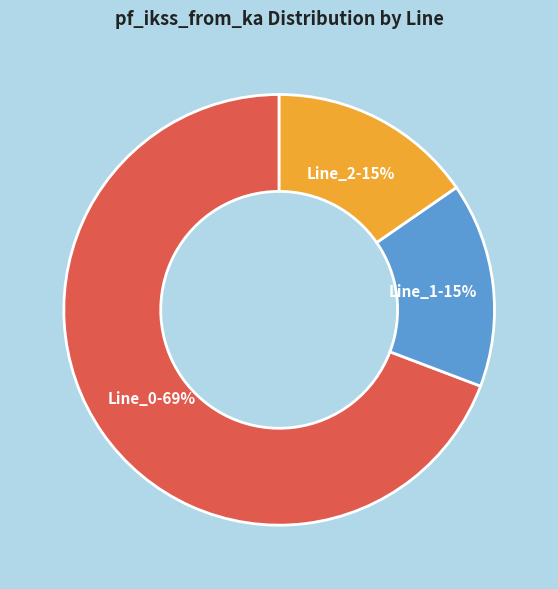

Is there any slice that represents more than half of the pie?

Yes